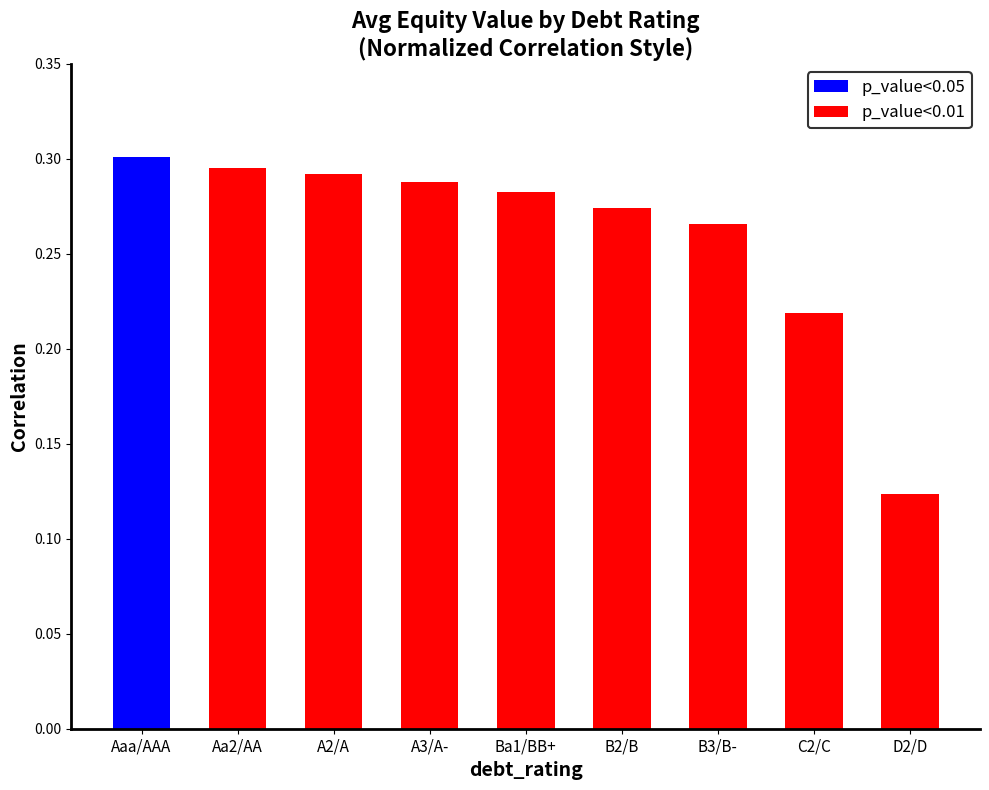

What is the maximum value shown in the chart?

0.3